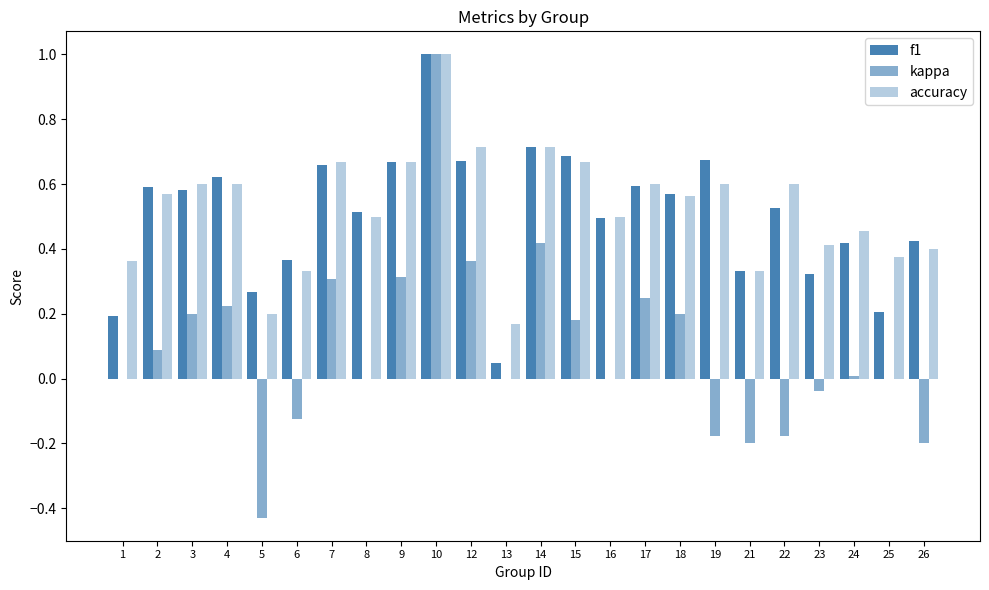

Reading right to left, what are all the values shown in this chart?

f1: 26=0.4	25=0.2	24=0.4	23=0.3	22=0.5	21=0.3	19=0.7	18=0.6	17=0.6	16=0.5	15=0.7	14=0.7	13=0.0	12=0.7	10=1.0	9=0.7	8=0.5	7=0.7	6=0.4	5=0.3	4=0.6	3=0.6	2=0.6	1=0.2
kappa: 26=-0.2	25=0.0	24=0.0	23=-0.0	22=-0.2	21=-0.2	19=-0.2	18=0.2	17=0.2	16=0.0	15=0.2	14=0.4	13=0.0	12=0.4	10=1.0	9=0.3	8=0.0	7=0.3	6=-0.1	5=-0.4	4=0.2	3=0.2	2=0.1	1=0.0
accuracy: 26=0.4	25=0.4	24=0.5	23=0.4	22=0.6	21=0.3	19=0.6	18=0.6	17=0.6	16=0.5	15=0.7	14=0.7	13=0.2	12=0.7	10=1.0	9=0.7	8=0.5	7=0.7	6=0.3	5=0.2	4=0.6	3=0.6	2=0.6	1=0.4